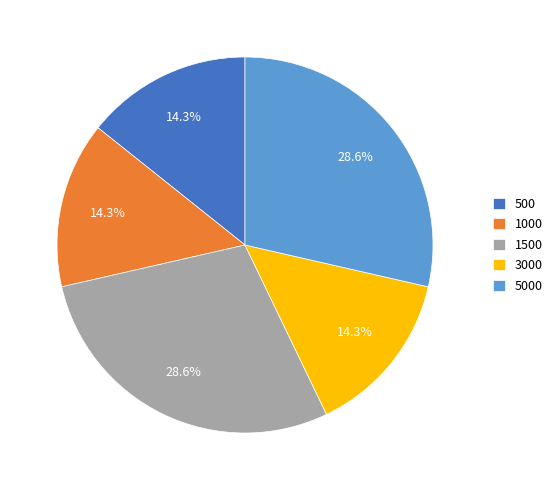

Is there any slice that represents more than half of the pie?

No